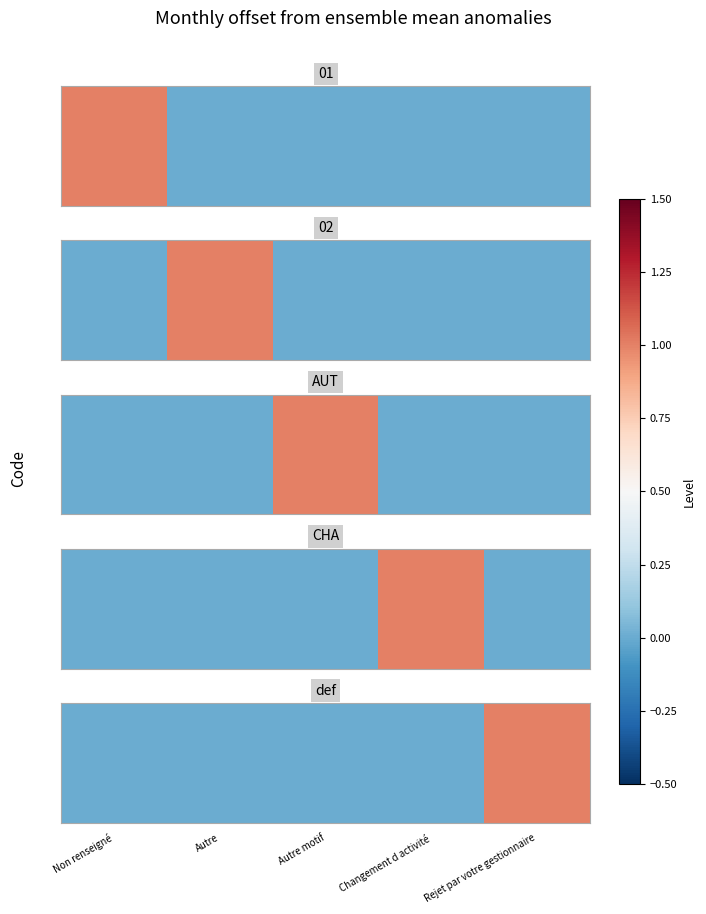

Where is the data nearest to the value 0?

Non renseigné